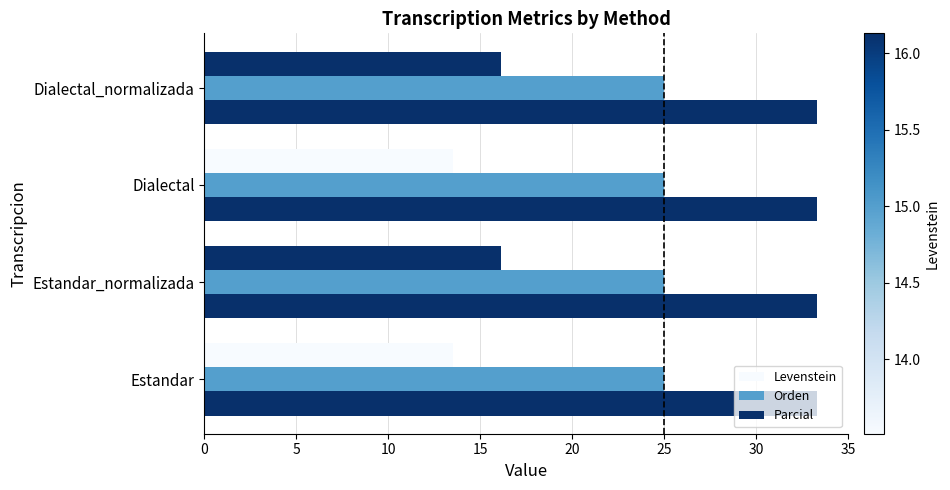

What is the sum of all Levenstein values?

59.3